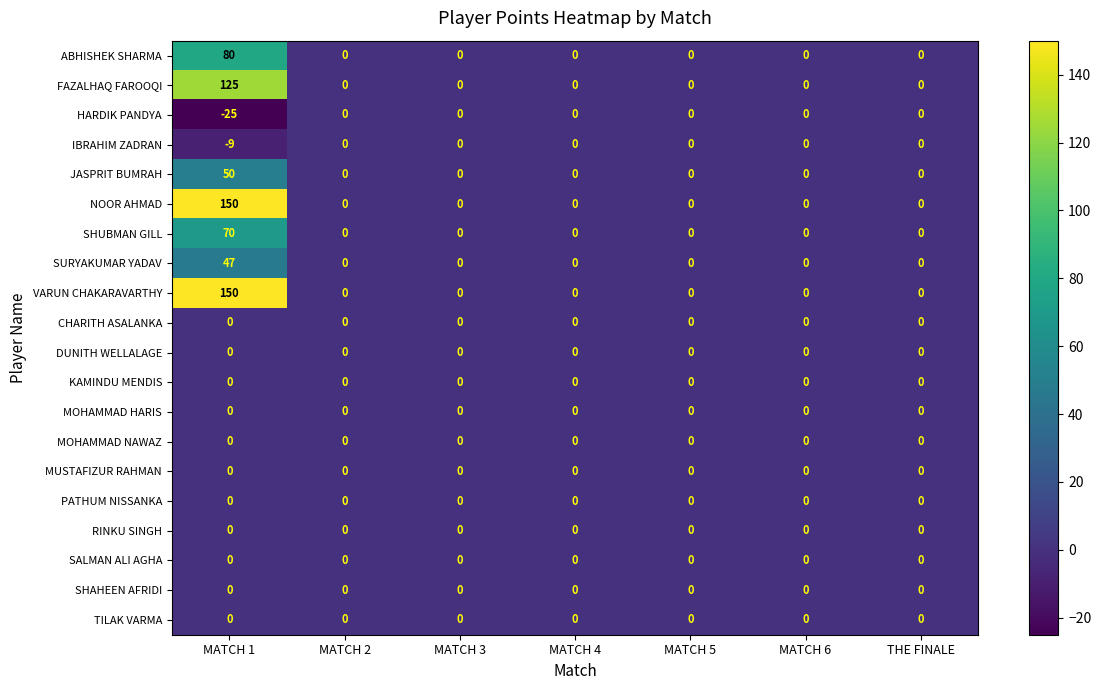

What is the difference between the maximum and second lowest values in the FAZALHAQ FAROOQI series?

125